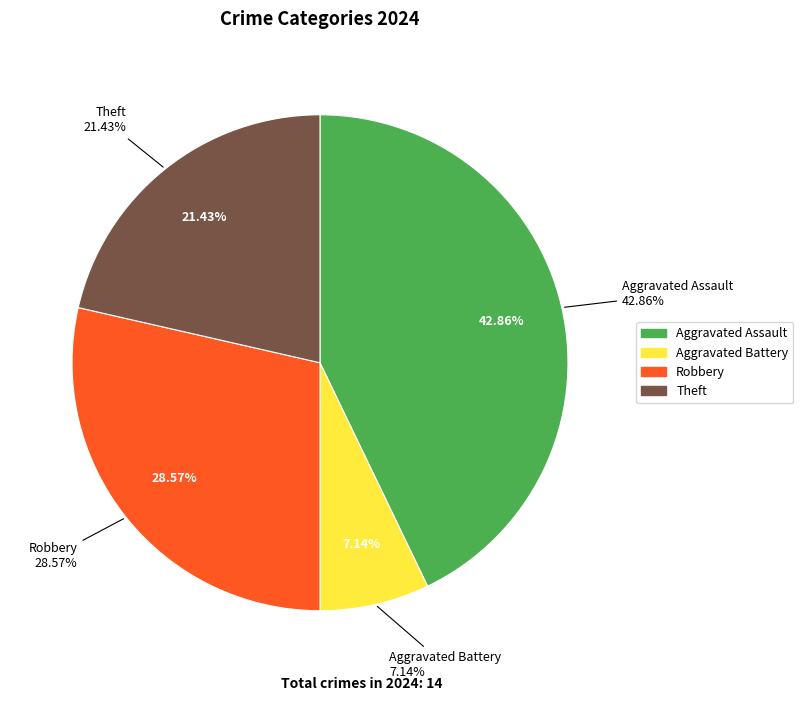

True or false: Aggravated Assault accounts for 52% of the total.

False